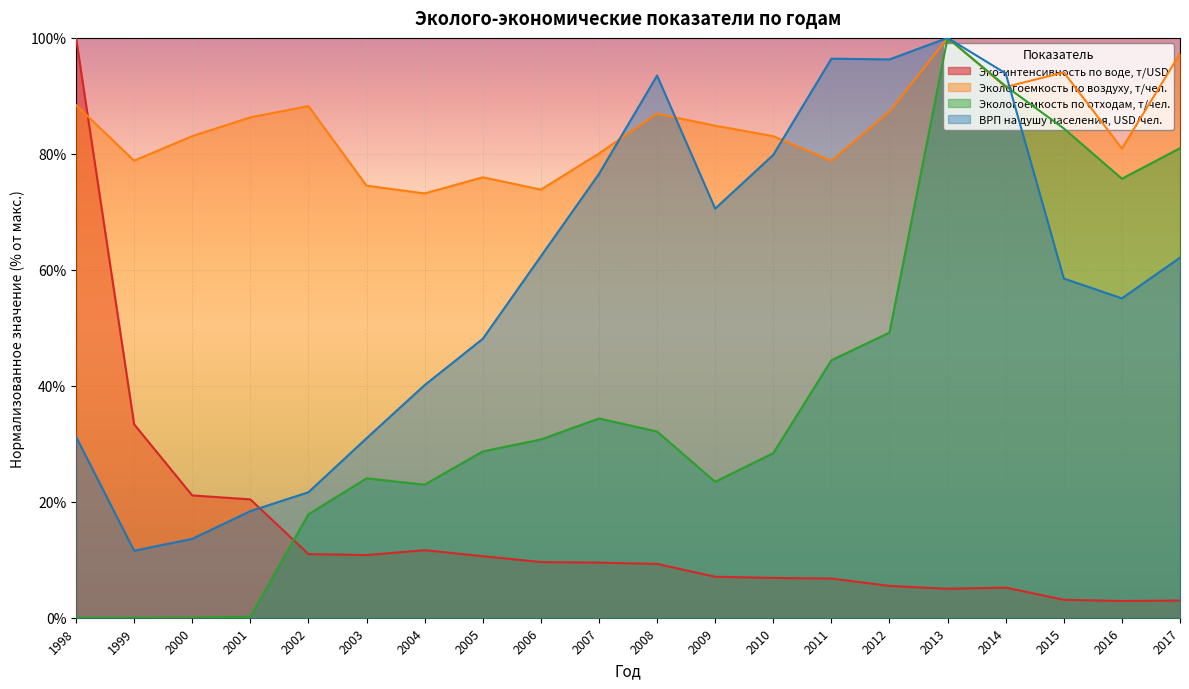

Between 2004 and 2005, which series saw the biggest shift?

ВРП на душу населения, USD/чел.